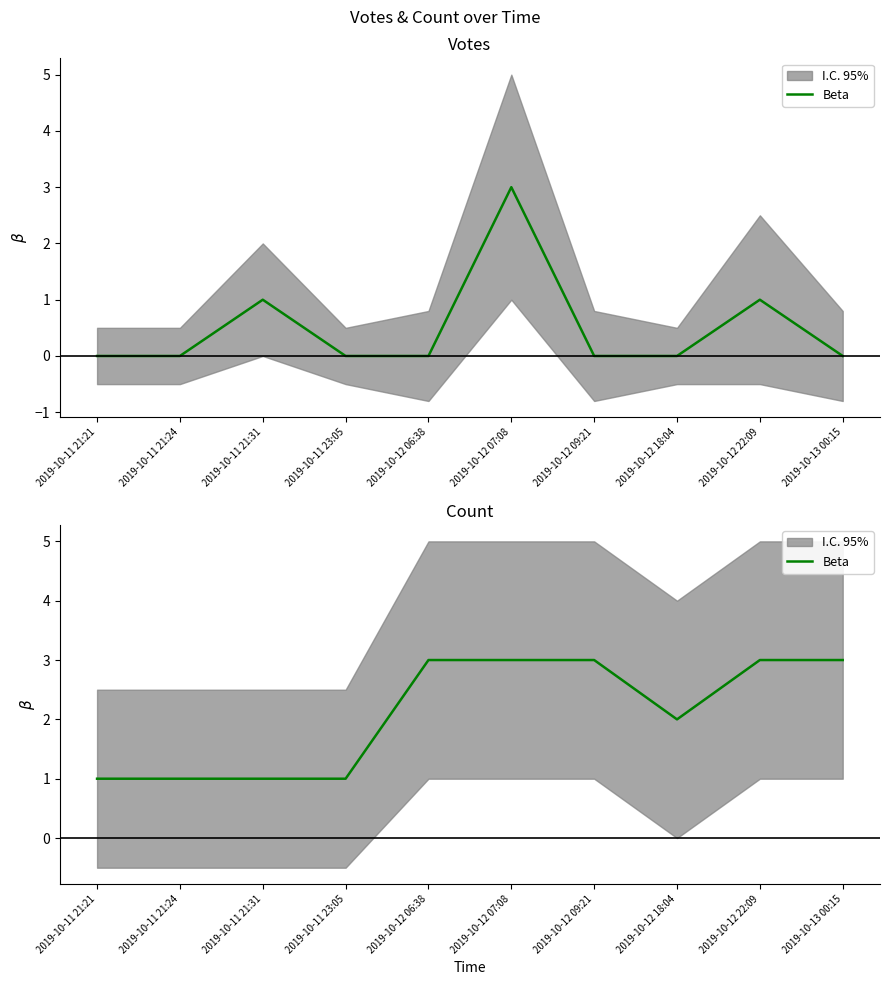

Does the chart display data point markers on the line(s)?

No